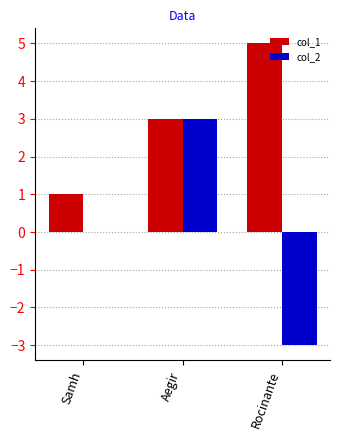

At which category is the sum across all series the highest?

Aegir